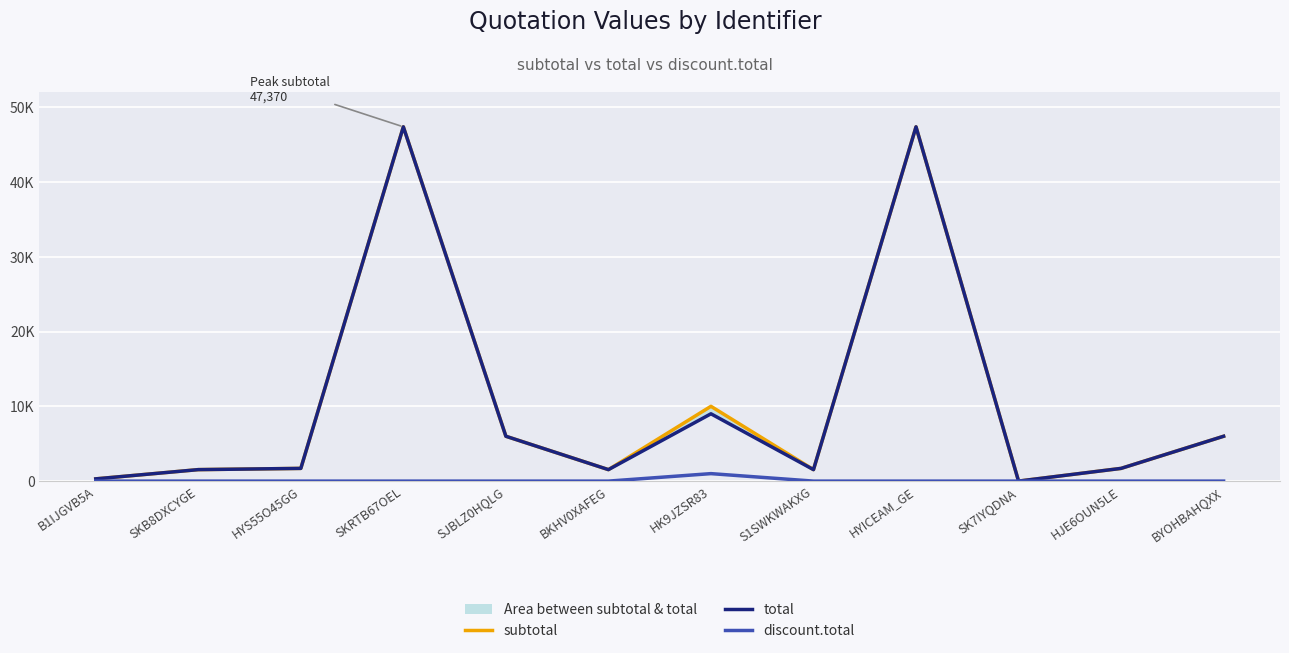

At how many categories does at least one series exceed 16986?

2